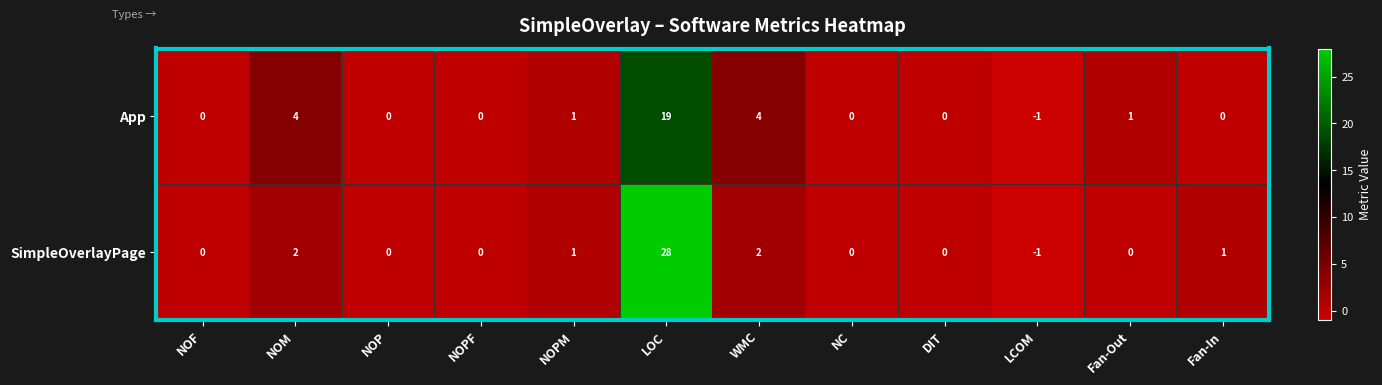

List the series in order of their peak value, highest first.

SimpleOverlayPage, App